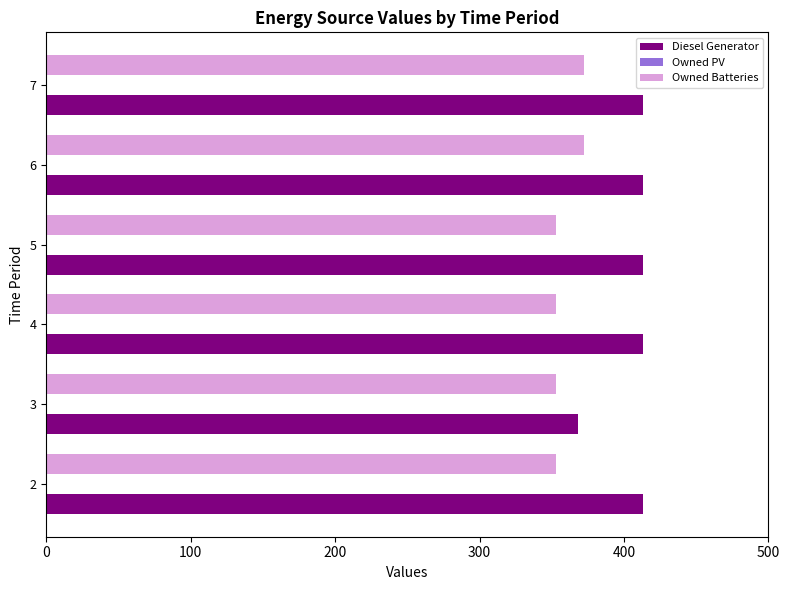

What is the spread (max minus min) of values at 3?

15.0